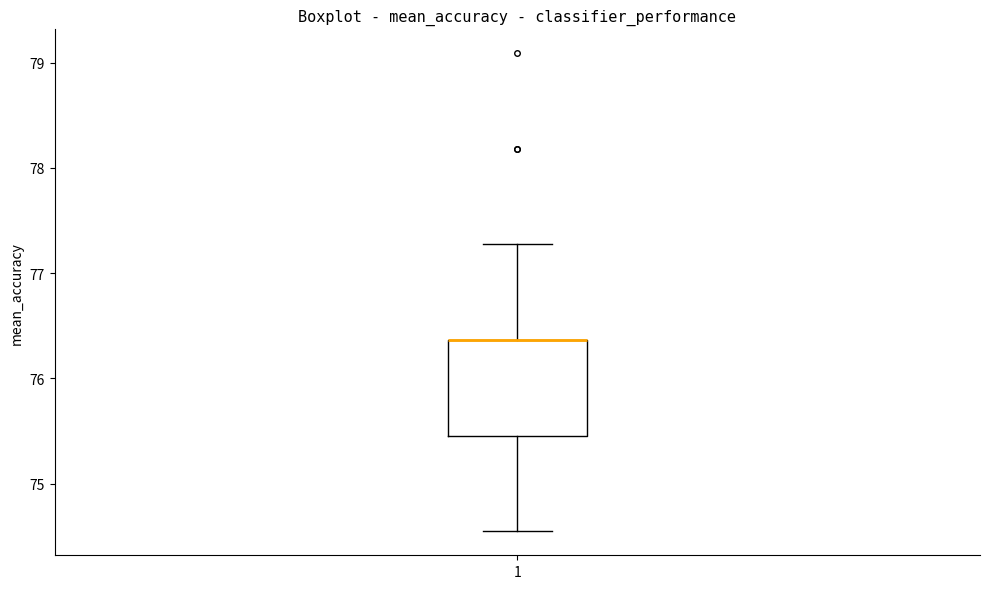

Transcribe this box plot: give where the median line is, the range the box spans, and where the two whiskers end, as read against the y-axis. The values are not printed on the chart, so give them approximately, as read against the axis.

median 76.4 (drawn on the box's upper edge), box 75.5 to 76.4, whiskers 74.5 to 77.3